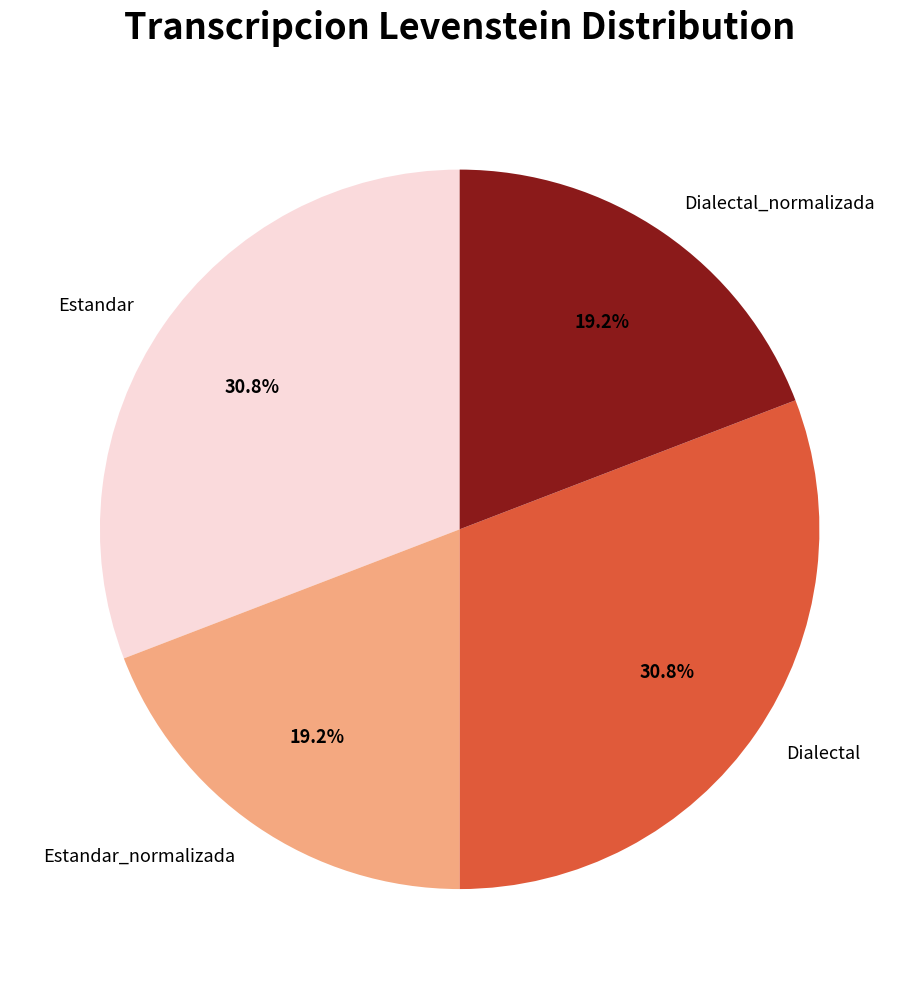

Is there any slice that represents more than half of the pie?

No